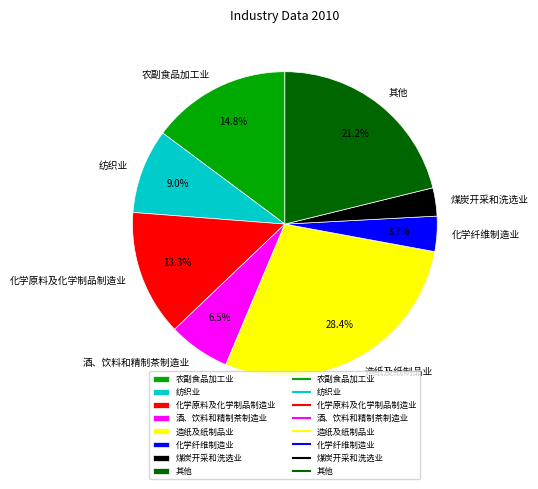

Combined, do 纺织业 and 化学纤维制造业 account for over 50%?

No